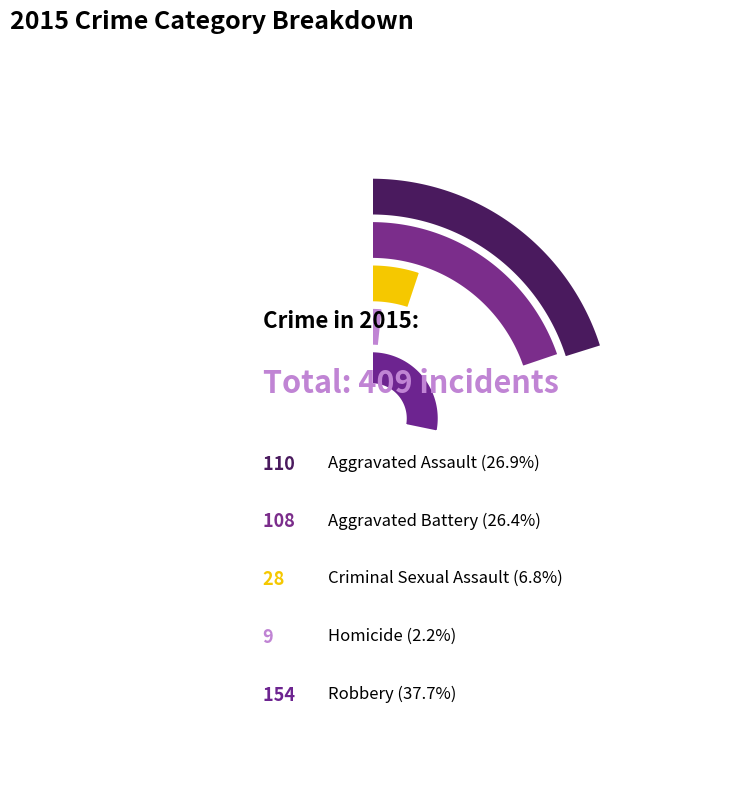

Which slice is the smallest?

Homicide